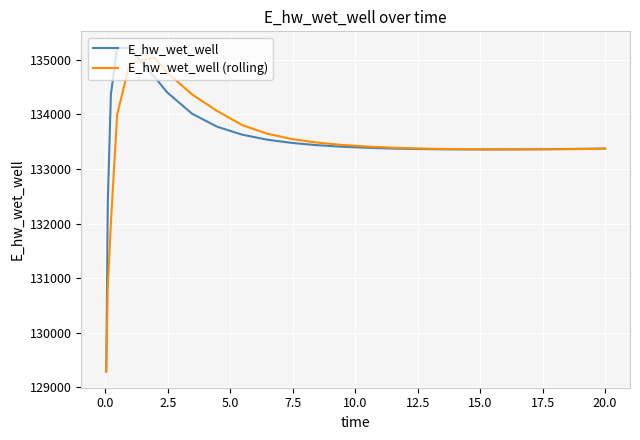

What is the average value of the E_hw_wet_well series?

133515.1